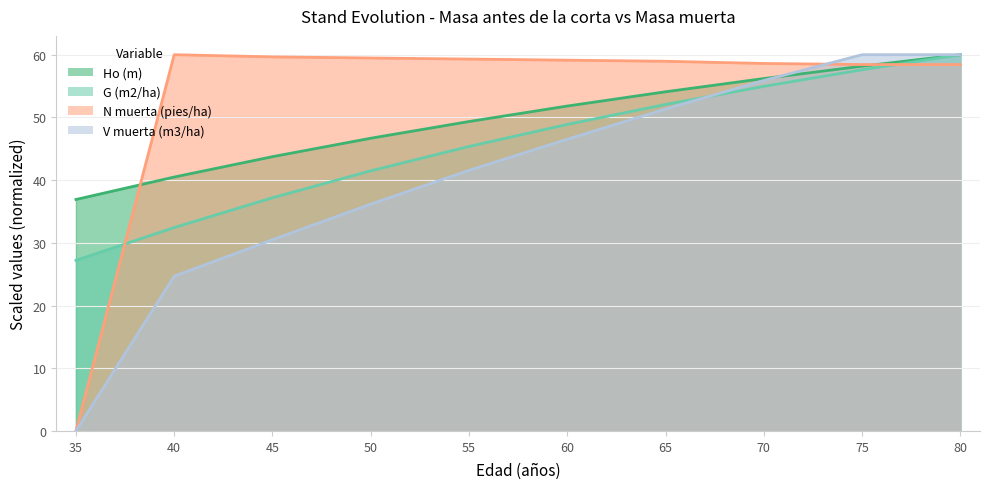

What is the sum of the G (m2/ha) values at 75 and 80?

117.6